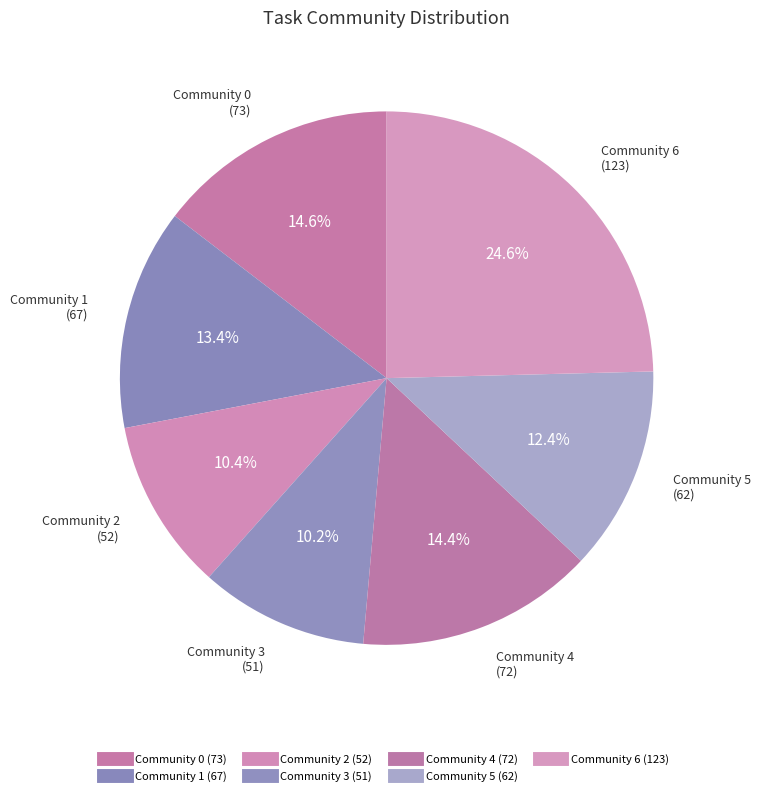

How many segments does this pie chart have?

7